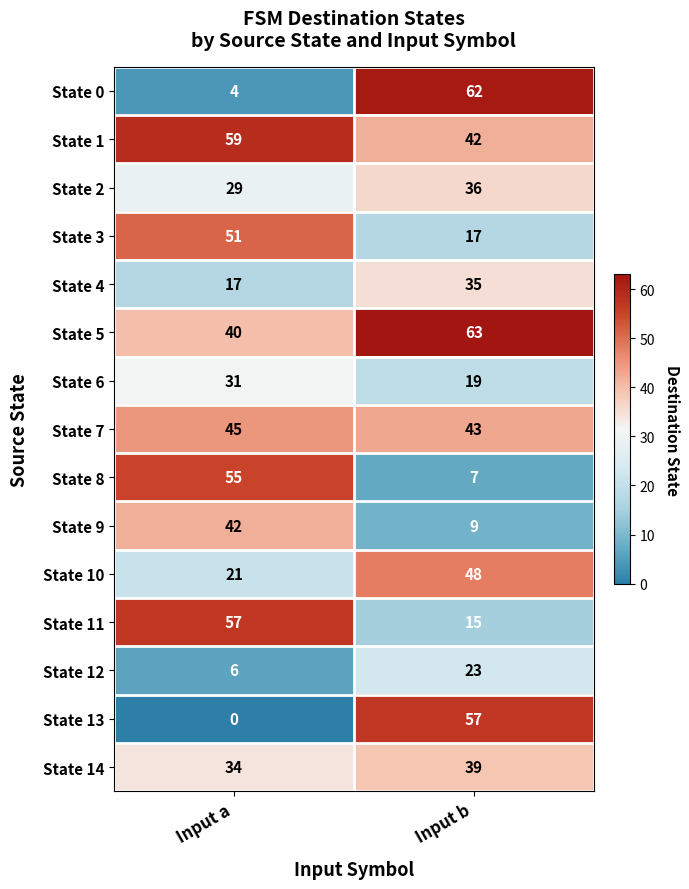

Rank the series at Input b from highest to lowest value.

State 5, State 0, State 13, State 10, State 7, State 1, State 14, State 2, State 4, State 12, State 6, State 3, State 11, State 9, State 8